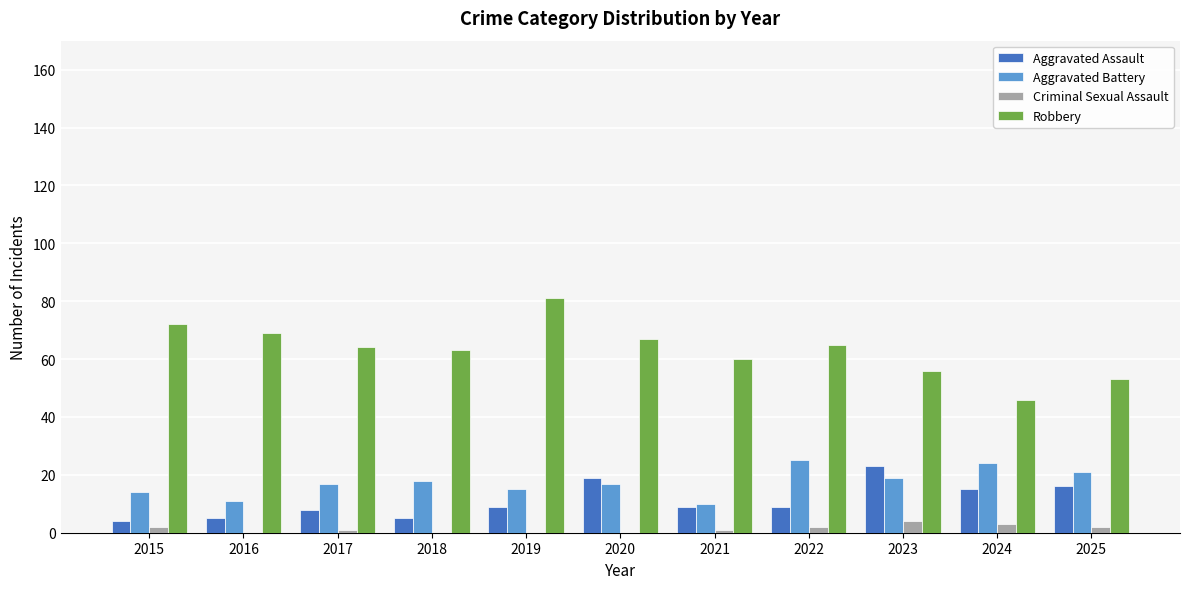

Are the bars grouped side by side (vs. stacked)?

Yes